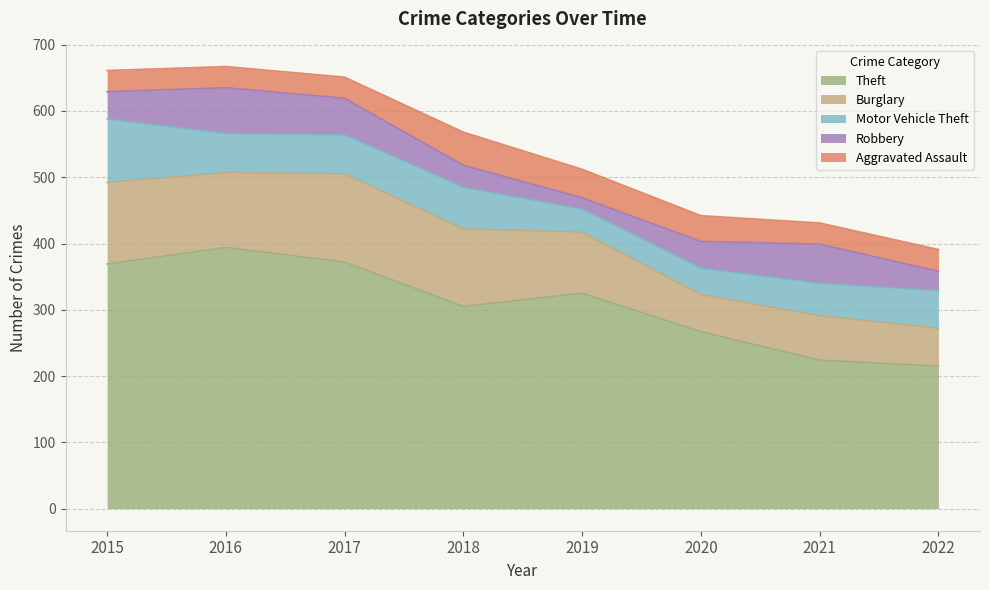

True or false: Burglary and Motor Vehicle Theft intersect in this chart.

False